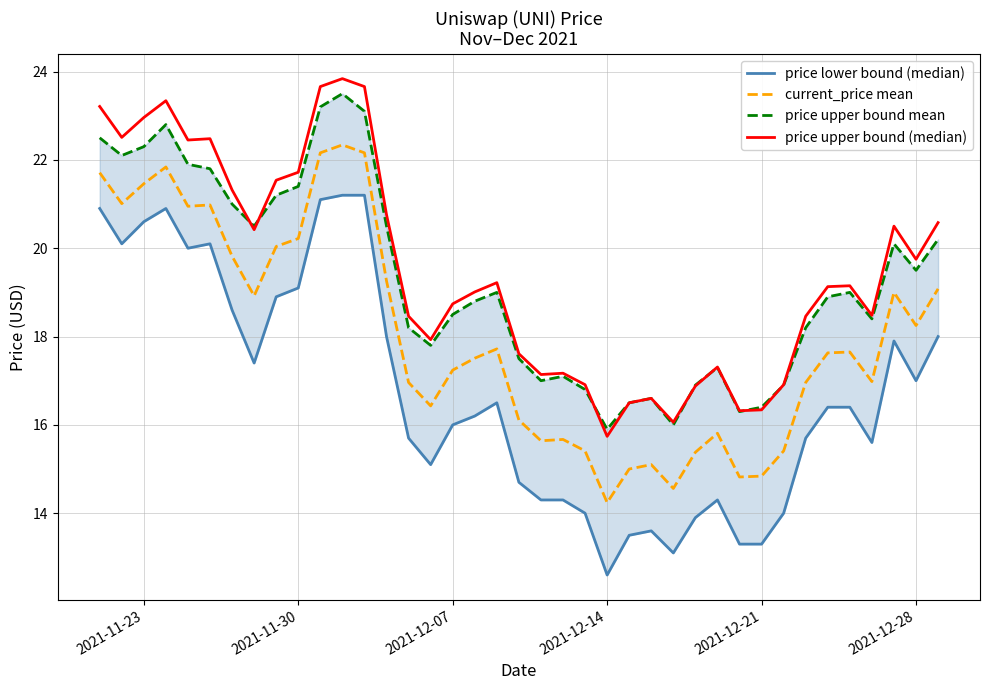

Reading left to right, transcribe all the data shown in this chart.

price lower bound (median): 20.9	20.1	20.6	20.9	20.0	20.1	18.6	17.4	18.9	19.1	21.1	21.2	21.2	18.0	15.7	15.1	16.0	16.2	16.5	14.7	14.3	14.3	14.0	12.6	13.5	13.6	13.1	13.9	14.3	13.3	13.3	14.0	15.7	16.4	16.4	15.6	17.9	17.0	18.0
current_price mean: 21.7	21.0	21.5	21.8	20.9	21.0	19.8	18.9	20.0	20.2	22.2	22.3	22.2	19.3	17.0	16.4	17.2	17.5	17.7	16.1	15.6	15.7	15.4	14.2	15.0	15.1	14.6	15.4	15.8	14.8	14.8	15.4	17.0	17.6	17.6	17.0	19.0	18.2	19.1
price upper bound mean: 22.5	22.1	22.3	22.8	21.9	21.8	21.0	20.5	21.2	21.4	23.2	23.5	23.1	20.5	18.2	17.8	18.5	18.8	19.0	17.5	17.0	17.1	16.8	15.9	16.5	16.6	16.0	16.9	17.3	16.3	16.4	16.9	18.2	18.9	19.0	18.4	20.1	19.5	20.2
price upper bound (median): 23.2	22.5	23.0	23.3	22.4	22.5	21.3	20.4	21.5	21.7	23.7	23.8	23.7	20.8	18.5	17.9	18.7	19.0	19.2	17.6	17.1	17.2	16.9	15.7	16.5	16.6	16.1	16.9	17.3	16.3	16.3	16.9	18.5	19.1	19.1	18.5	20.5	19.8	20.6